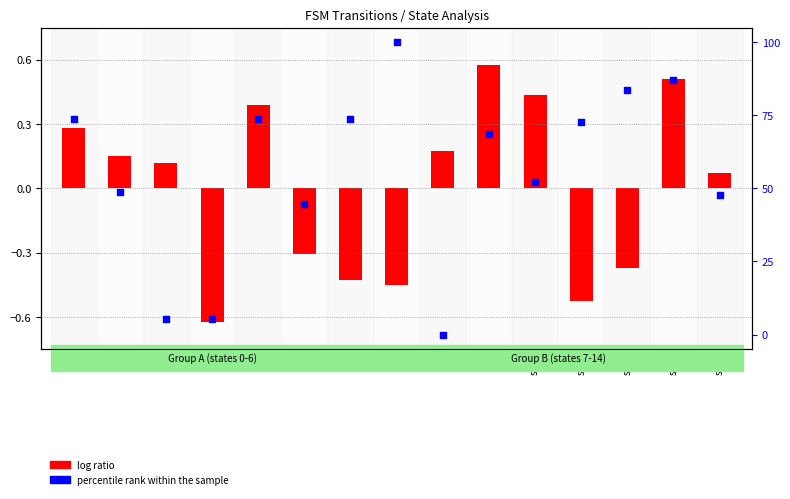

Which series has the widest spread of Y values?

percentile rank within the sample